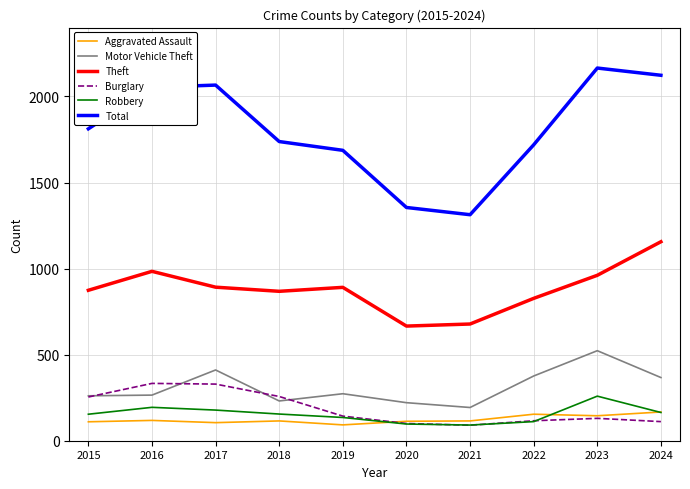

True or false: Burglary and Total intersect in this chart.

False